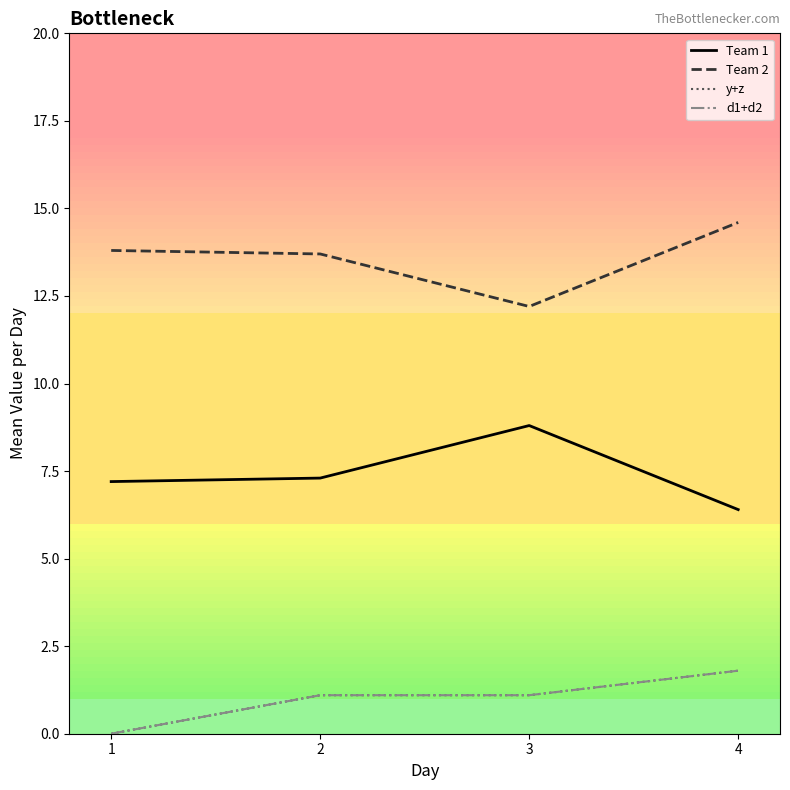

What is the value of the d1+d2 point at the 3rd from the left?

1.1